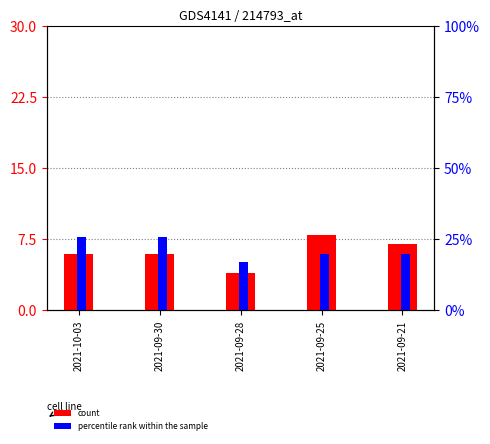

Reading left to right, extract all data points from this chart.

count: 6	6	4	8	7
percentile rank within the sample: 26	26	17	20	20